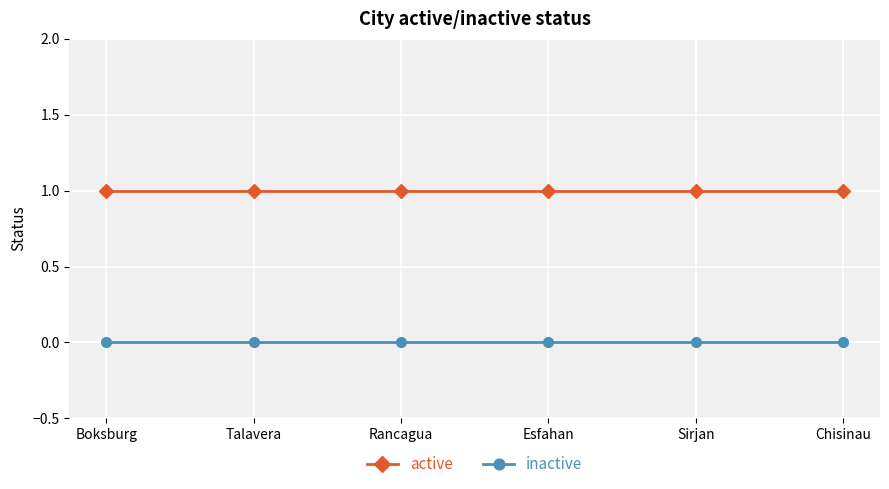

How many lines are shown in the chart?

2